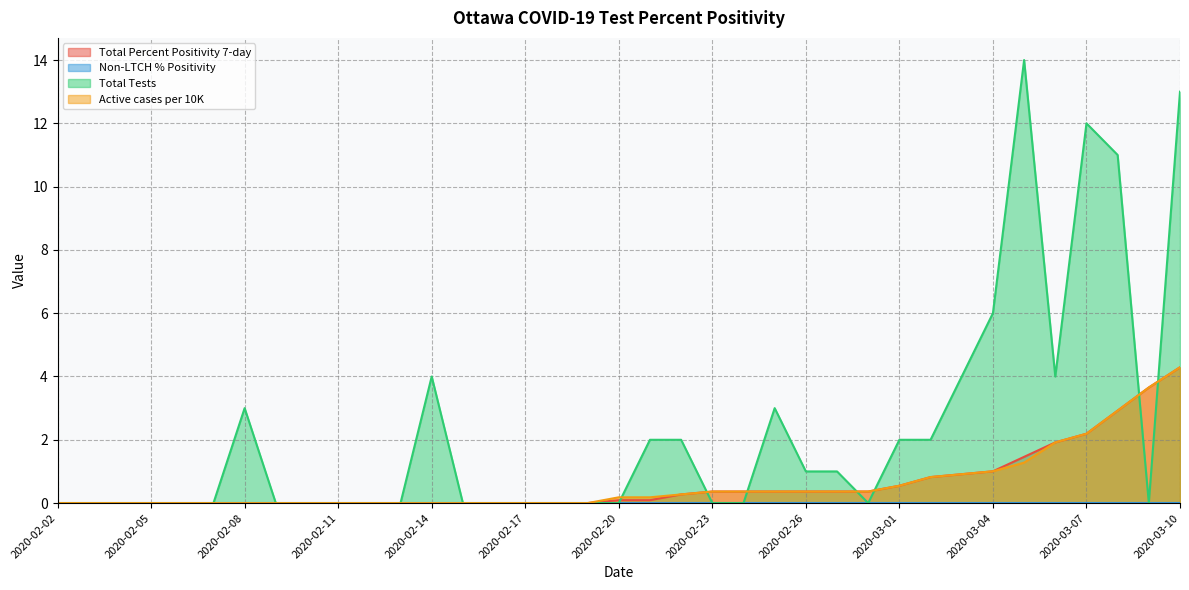

Does the chart display data point markers on the line(s)?

No